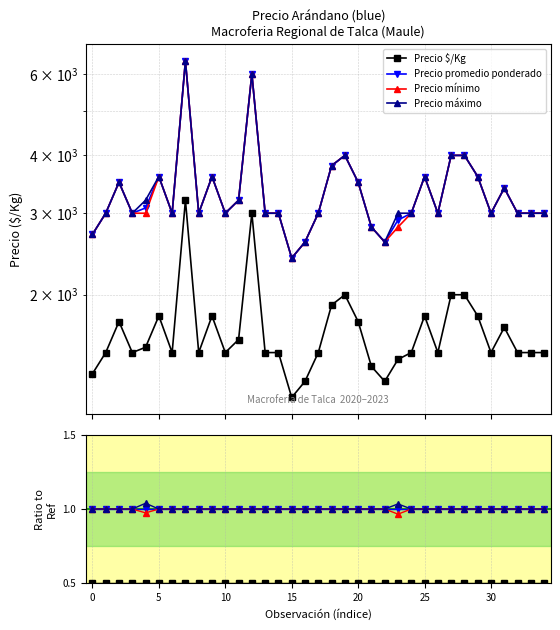

True or false: Precio $/Kg and Precio promedio ponderado cross at least once.

False